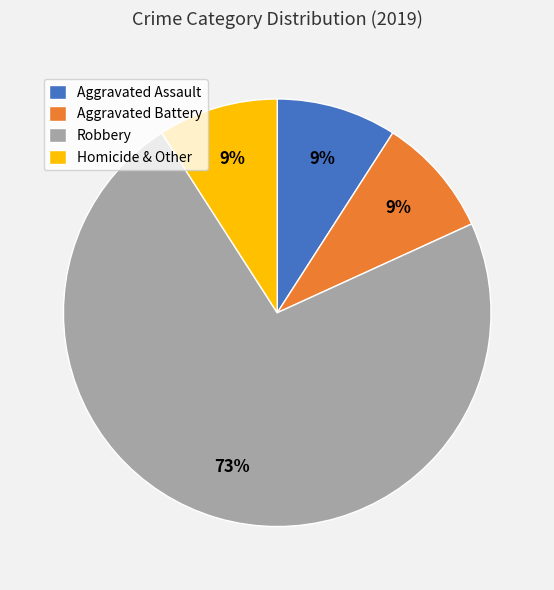

Which slice is the largest?

Robbery